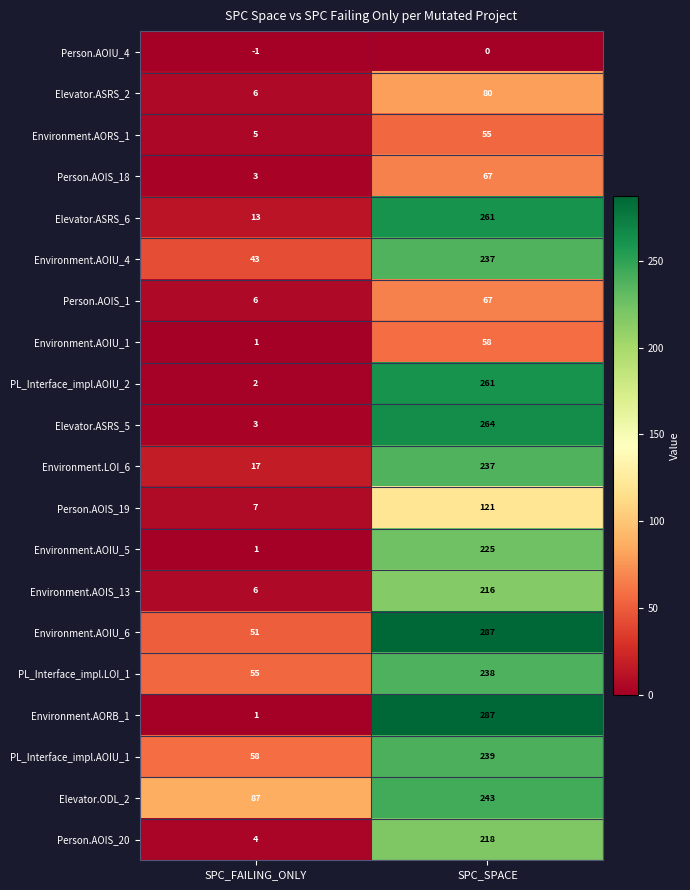

How many data points does each series have?

2